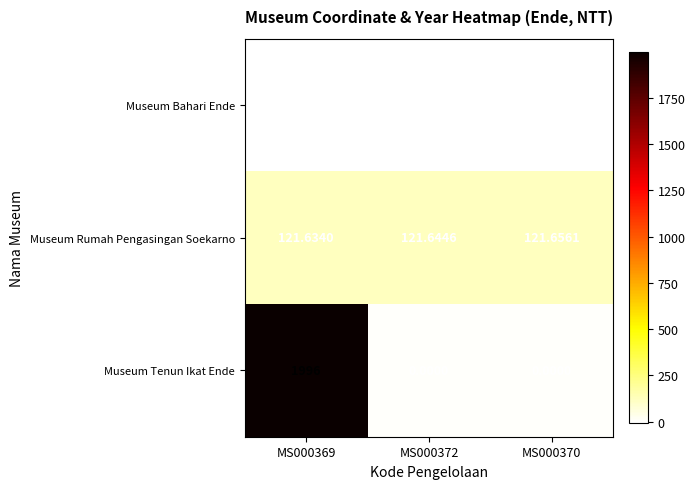

Rank the series by their maximum value, from lowest to highest.

Museum Bahari Ende, Museum Rumah Pengasingan Soekarno, Museum Tenun Ikat Ende